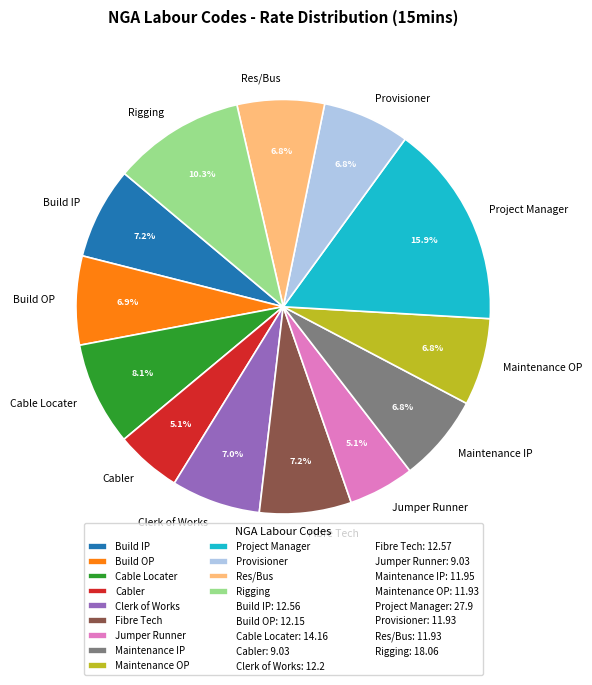

How many slices are in this pie chart?

13